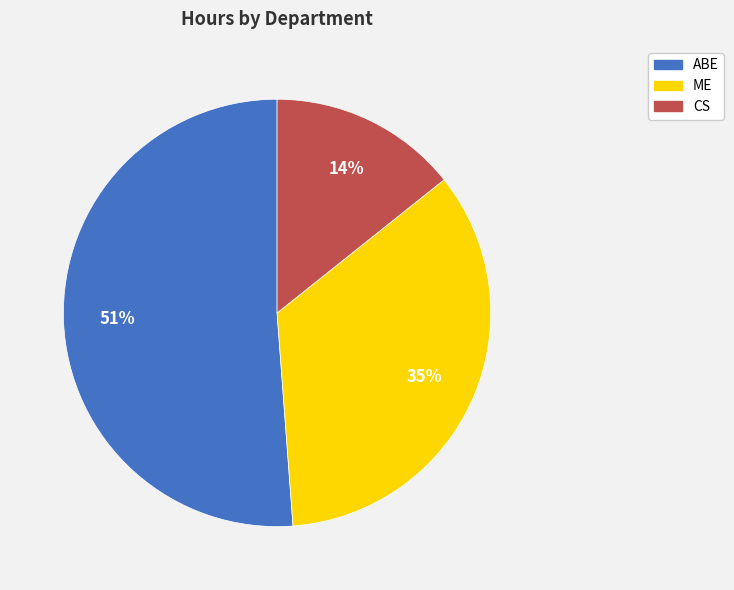

To the nearest percent, what portion does CS represent?

14%